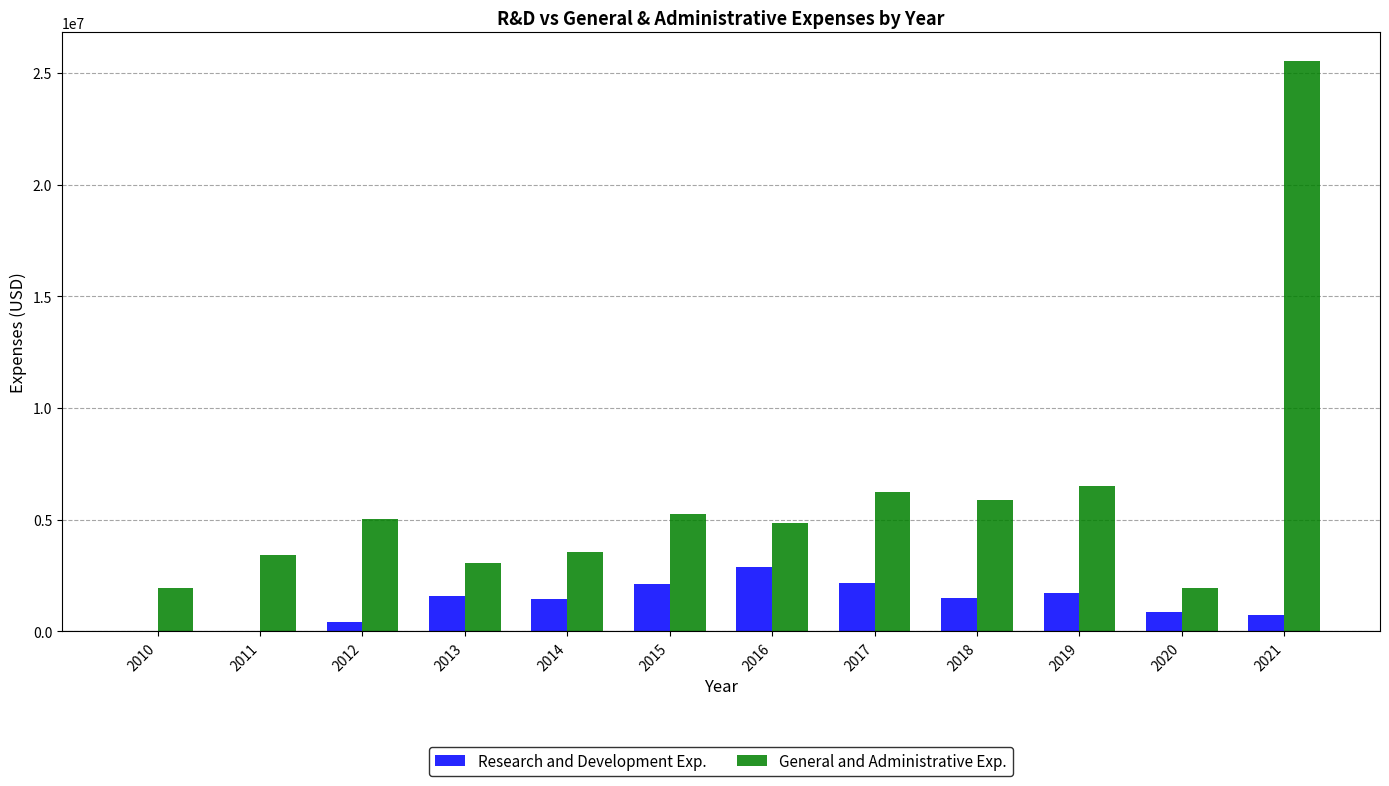

Are the bars horizontal?

No